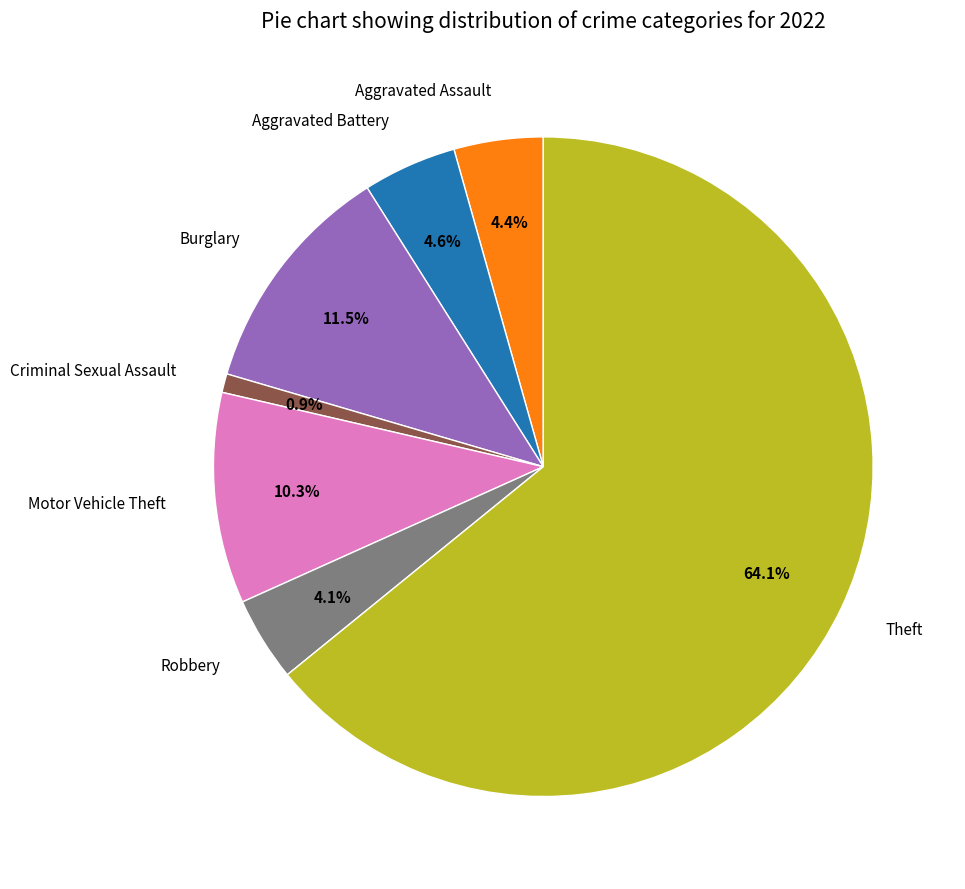

To the nearest percent, what is the average slice percentage?

14%